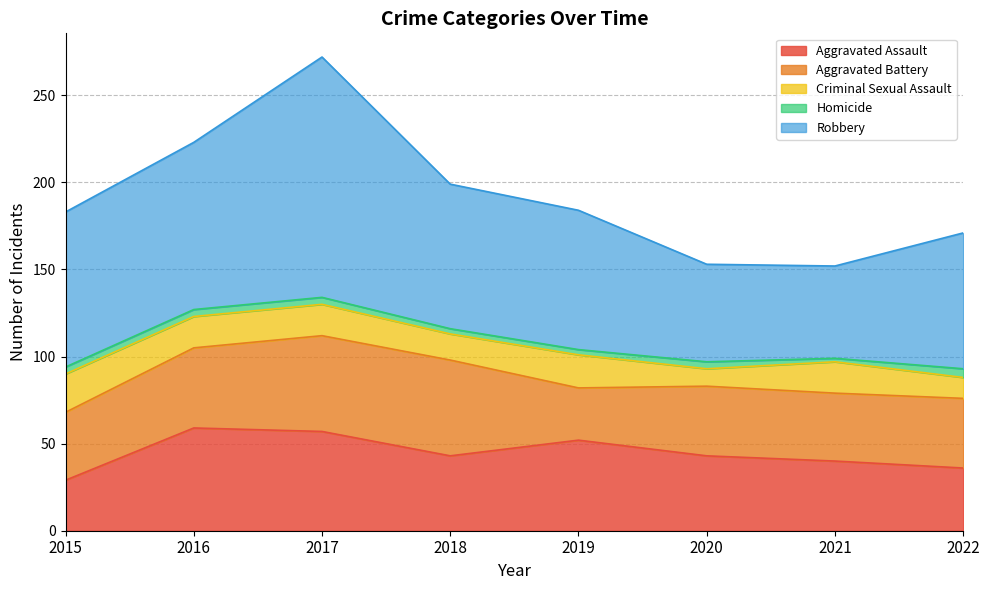

How many lines are shown in the chart?

5